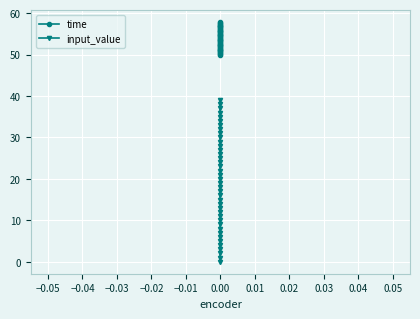

What is the sum of the input_value values at 38 and 32?

70.0